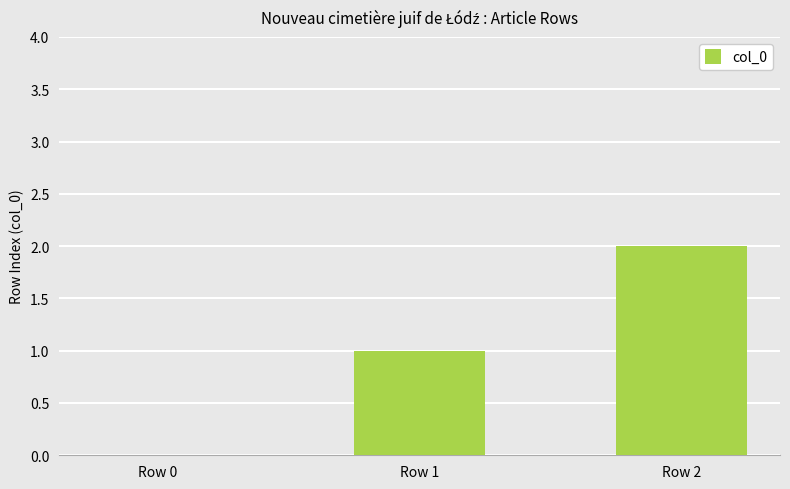

The value at Row 1 is 1. True or false?

True